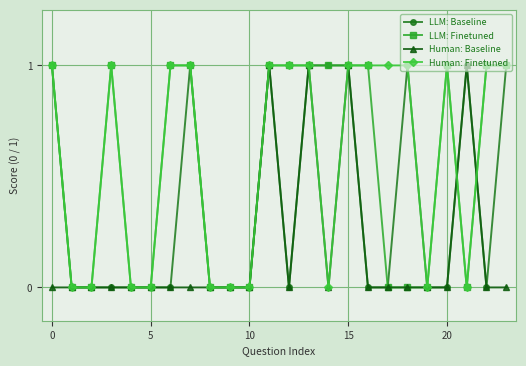

Count the number of categories in the chart.

24